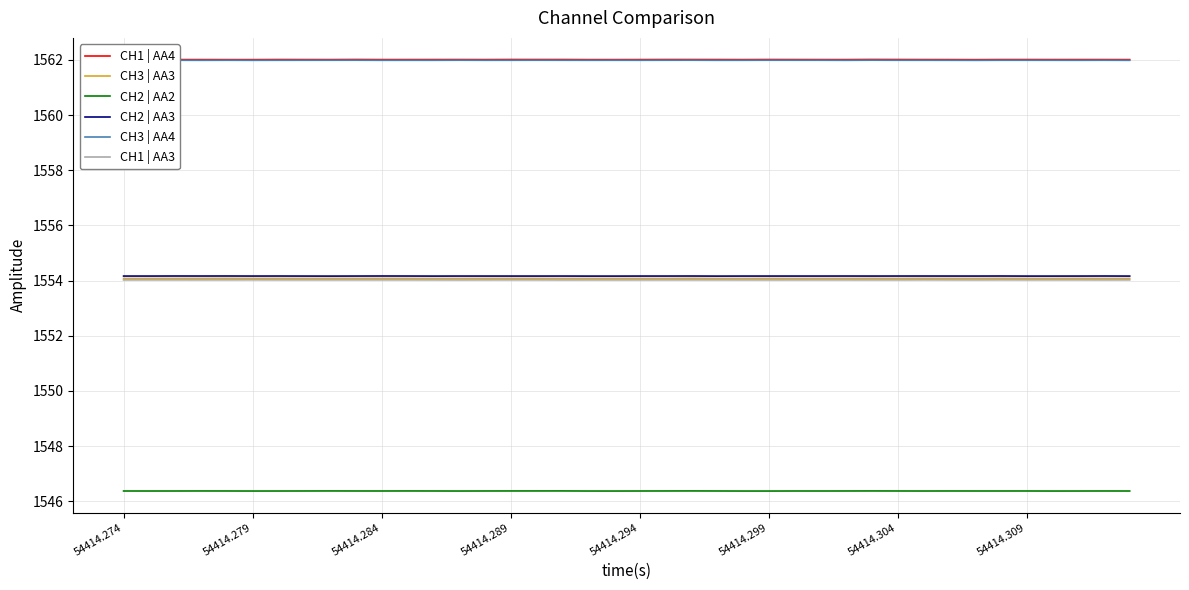

True or false: CH3 | AA3 has more than 1 points higher than both neighbors.

True